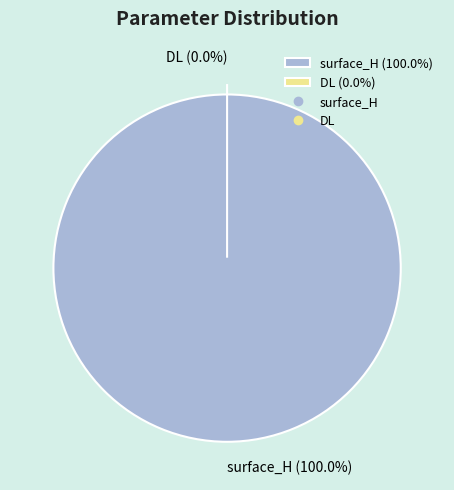

Is it true that surface_H is 85% of the pie?

False